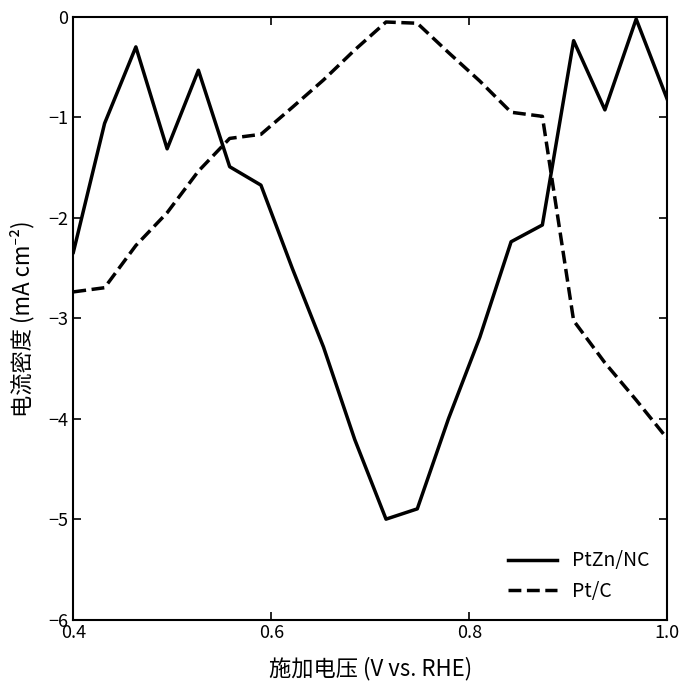

In PtZn/NC, how many points are lower than both neighbors (excluding endpoints)?

3